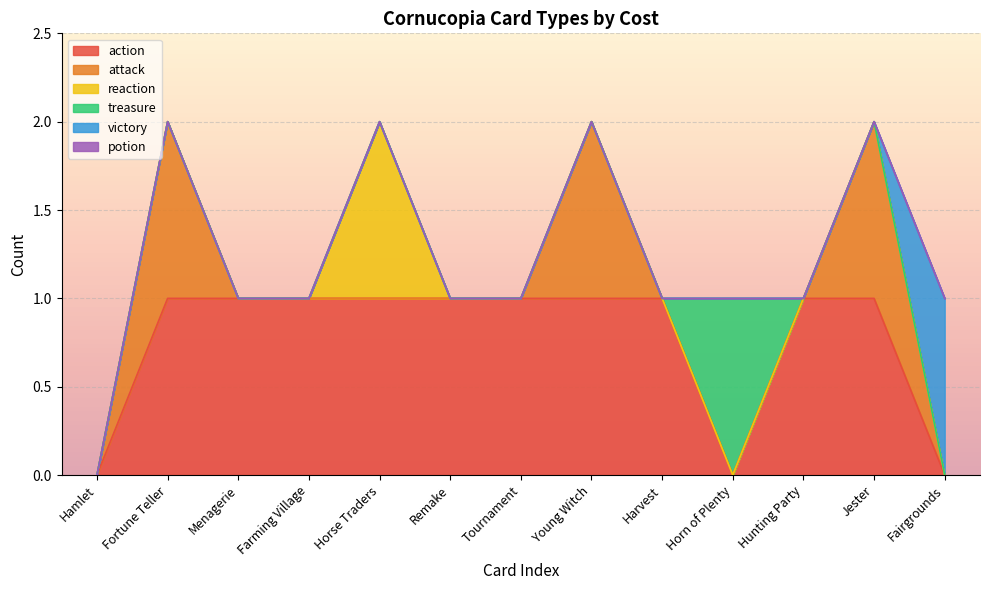

What is the label of the 1st point from the left?

Hamlet